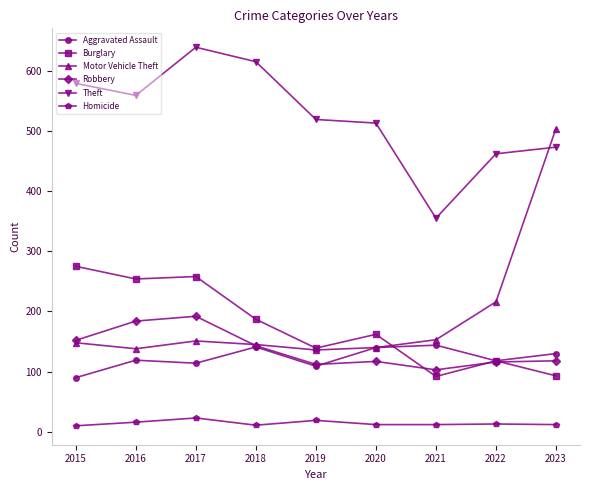

Between which two adjacent categories do Aggravated Assault and Burglary first intersect?

2020 and 2021